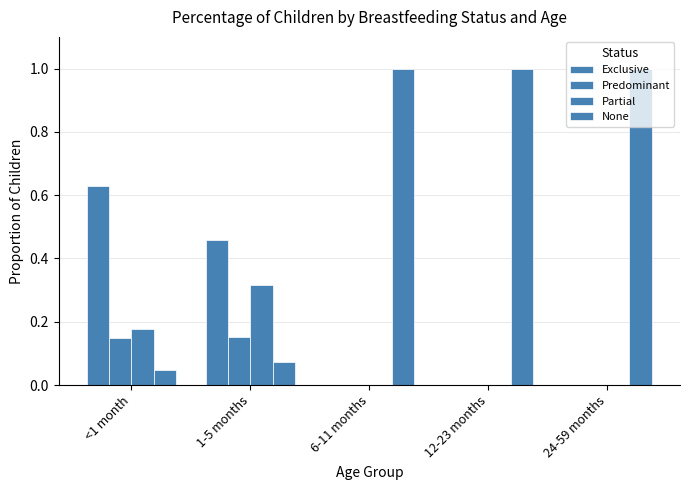

What is the difference between the maximum and minimum values in the Exclusive series?

0.6